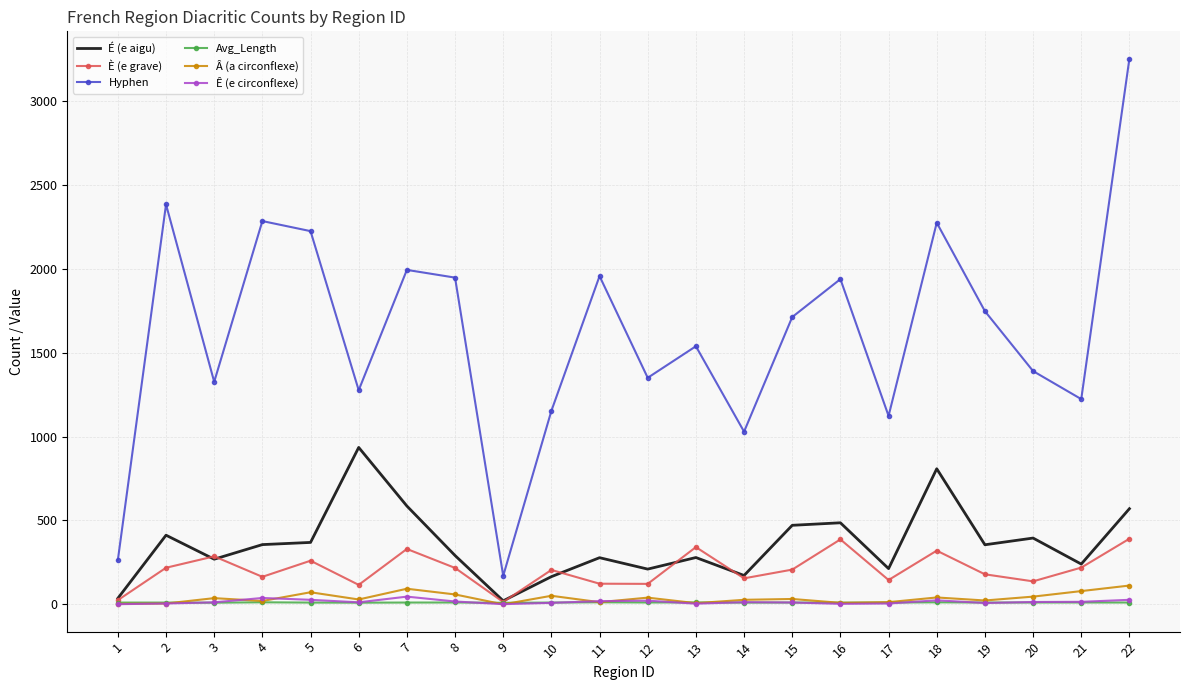

At how many categories does at least one series exceed 1618?

11